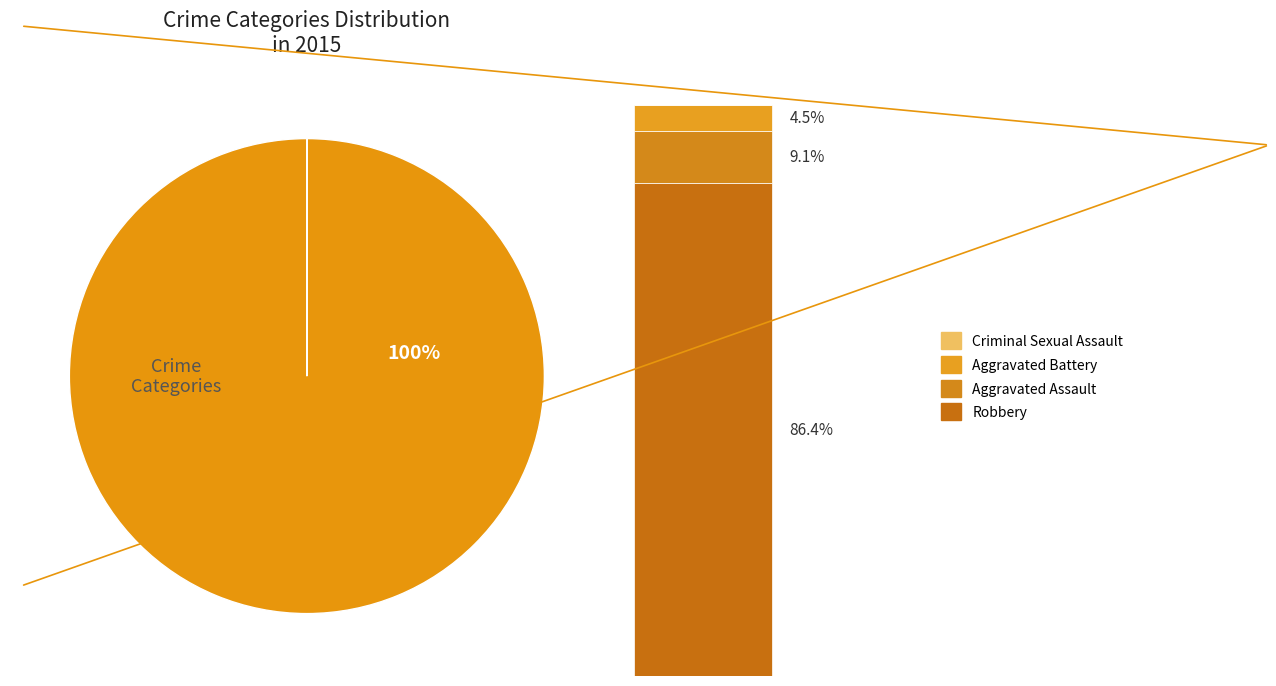

What percentage do Aggravated Assault and Criminal Sexual Assault together represent?

9.1%